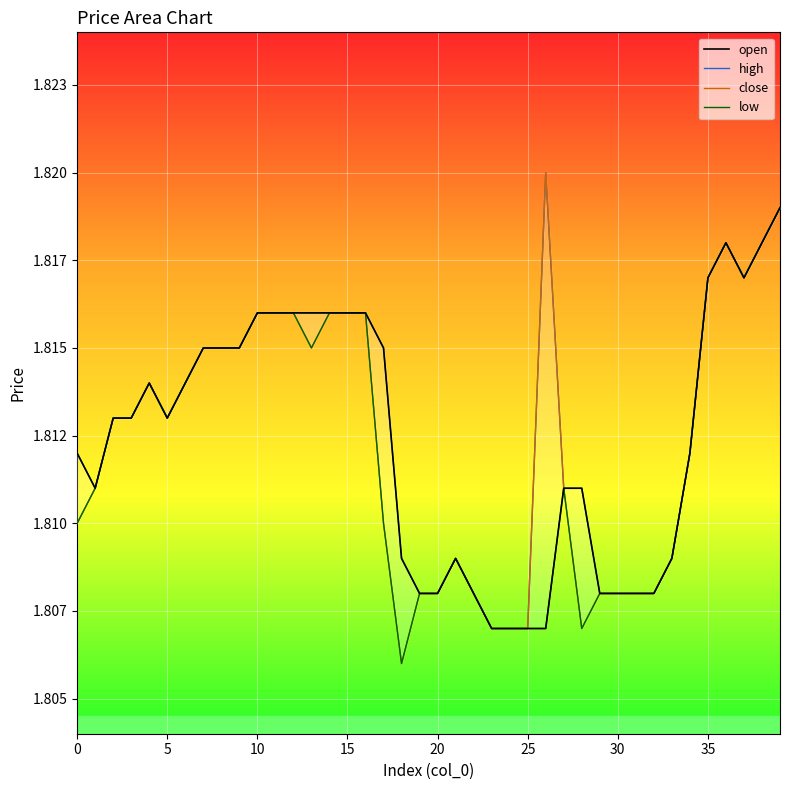

Which series changed the most between 9 and 11?

open